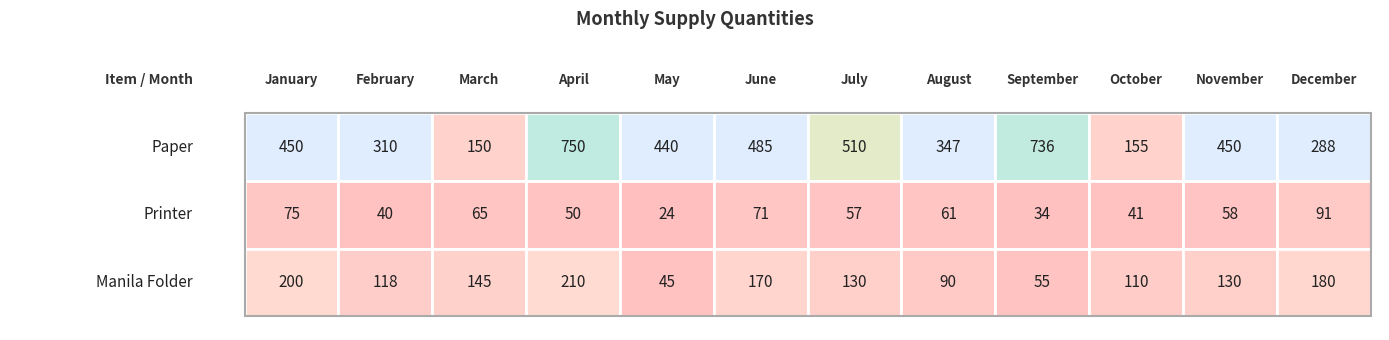

At how many categories does at least one series exceed 687?

2